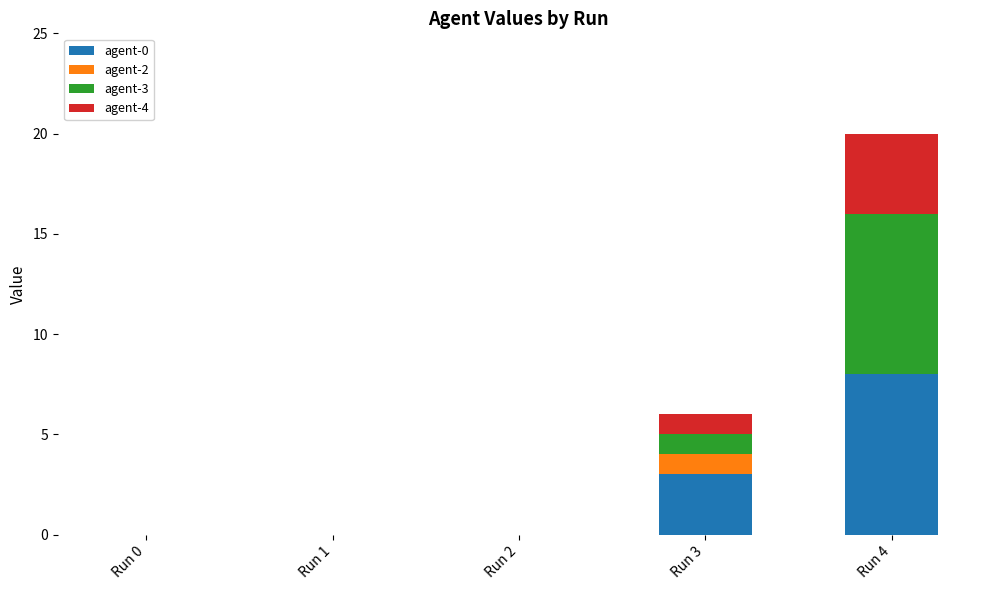

Are the bars grouped side by side (vs. stacked)?

No